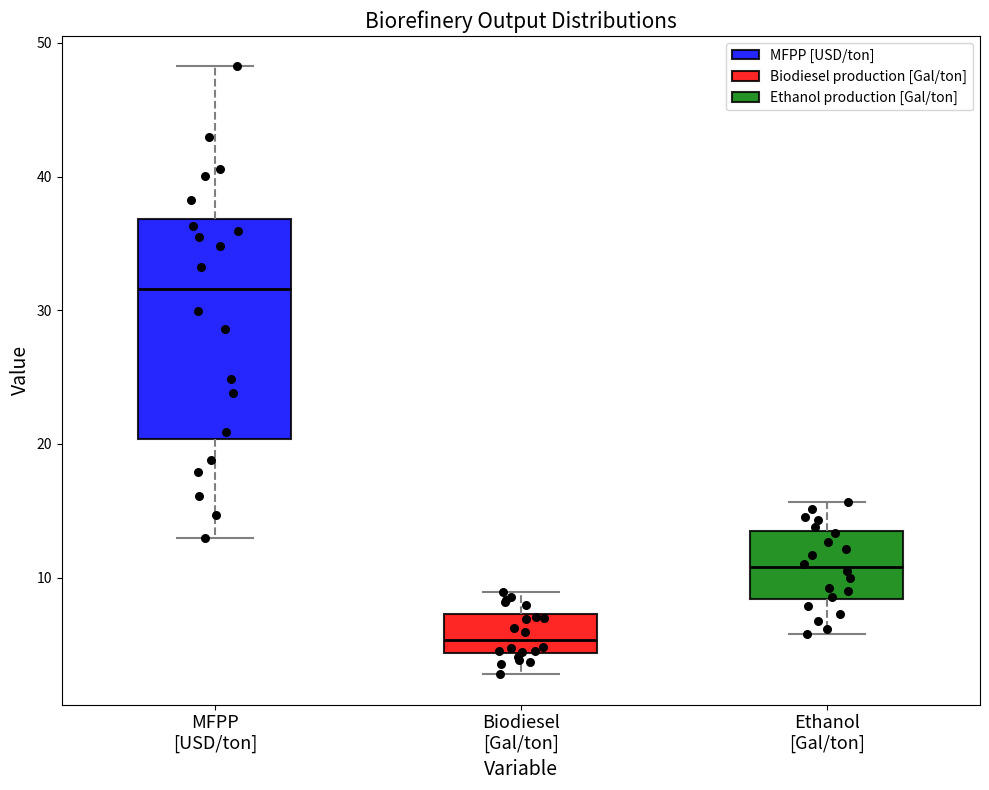

Which box has the highest median line?

MFPP [USD/ton]